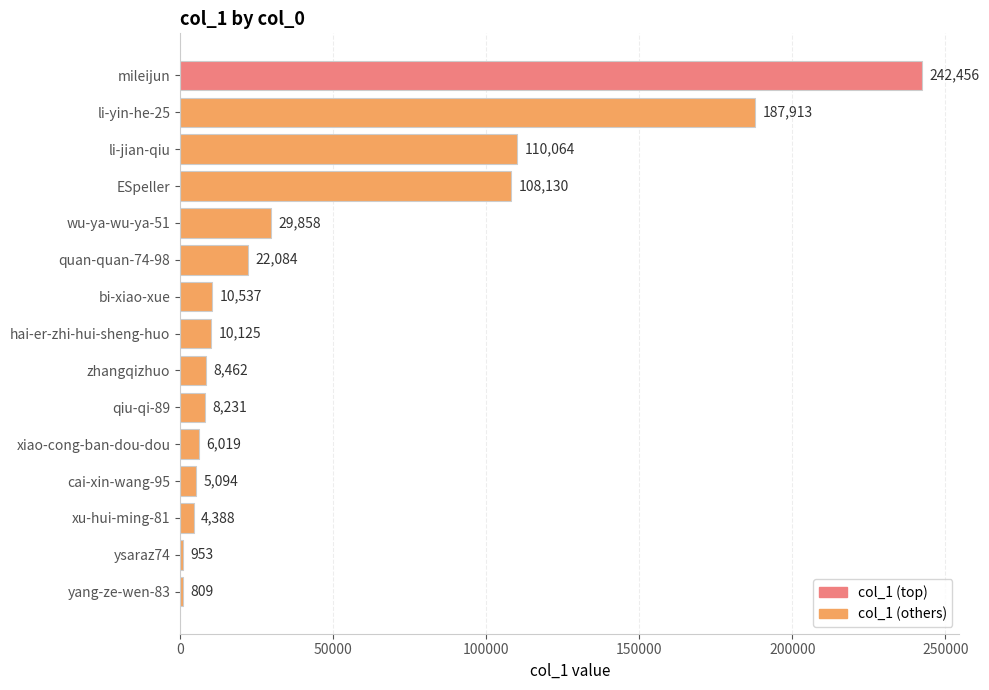

What is the label of the 15th bar from the top?

yang-ze-wen-83